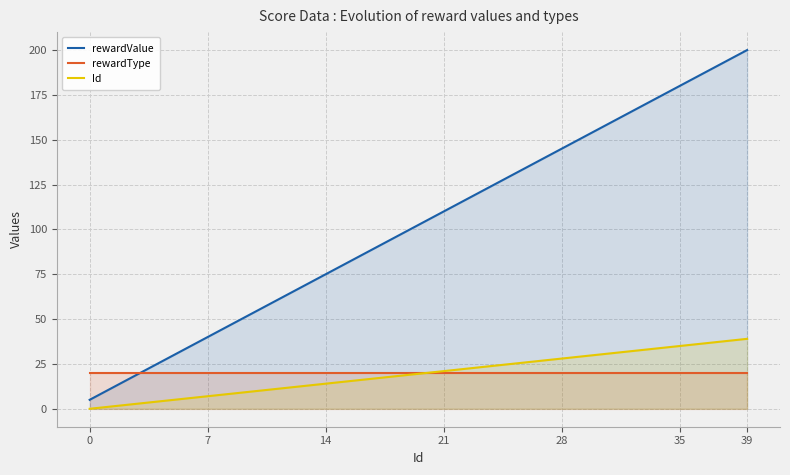

At which label does rewardValue reach its peak?

39